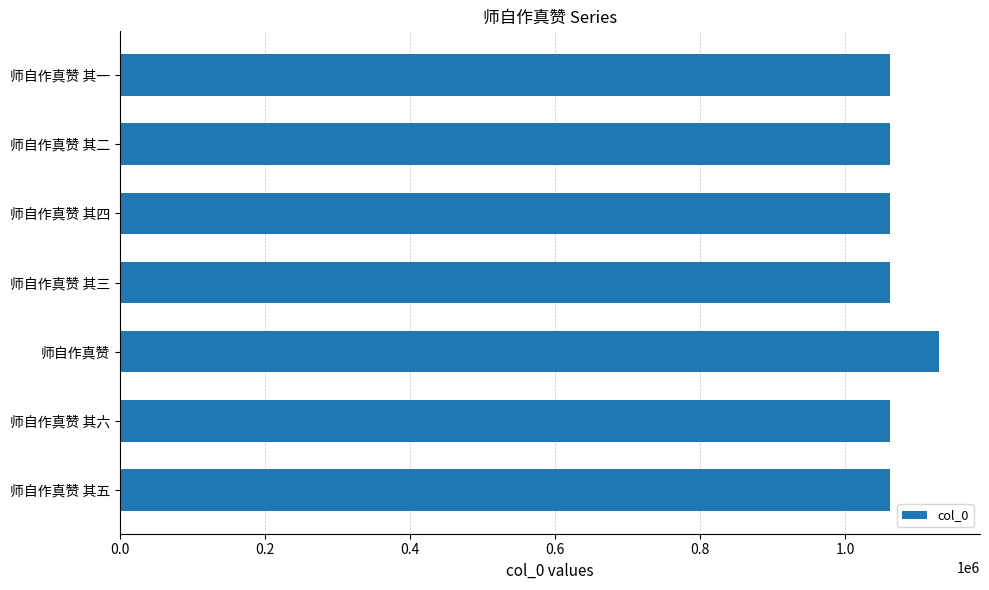

Between 师自作真赞 and 师自作真赞 其三, which is larger?

师自作真赞